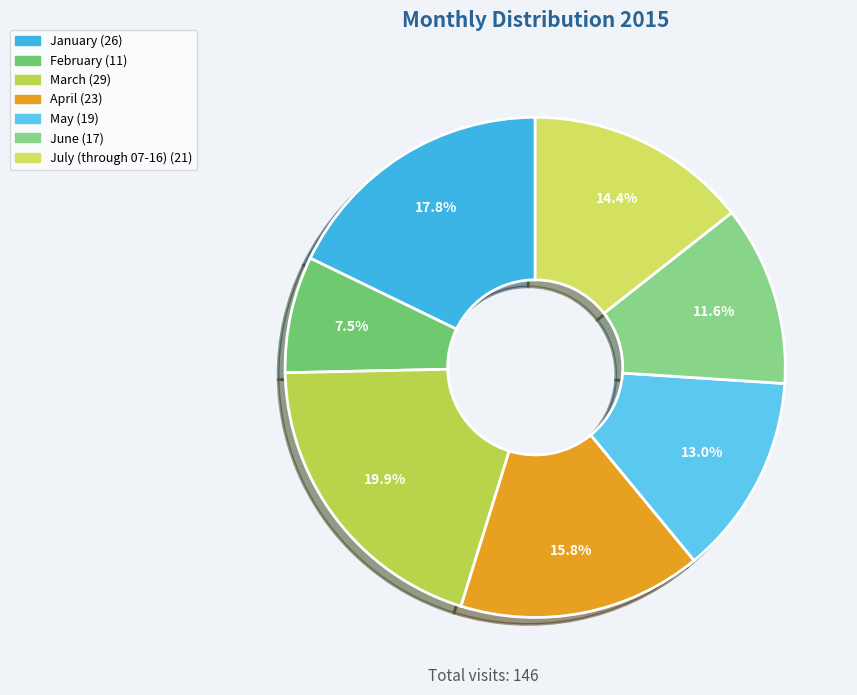

Which category has the smallest portion of the pie?

February